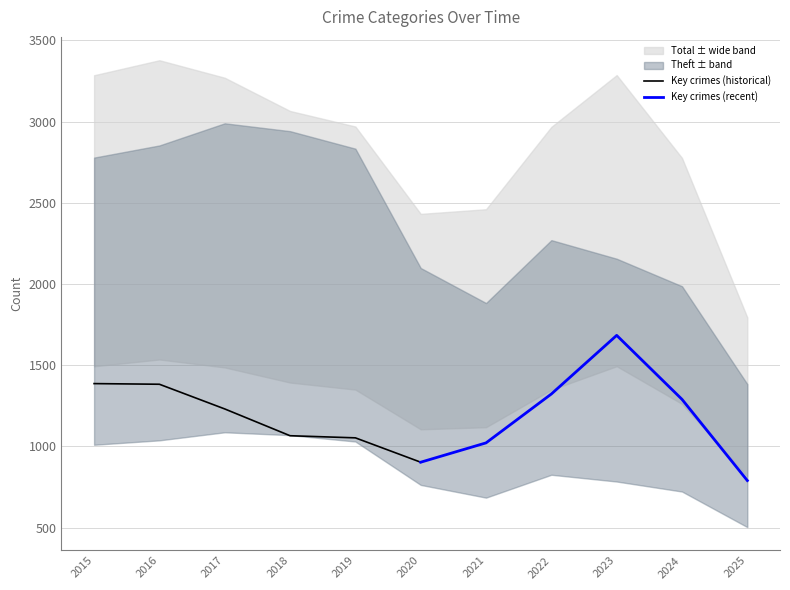

What is the difference between the Key crimes (historical) values at 2017 and 2015?

156